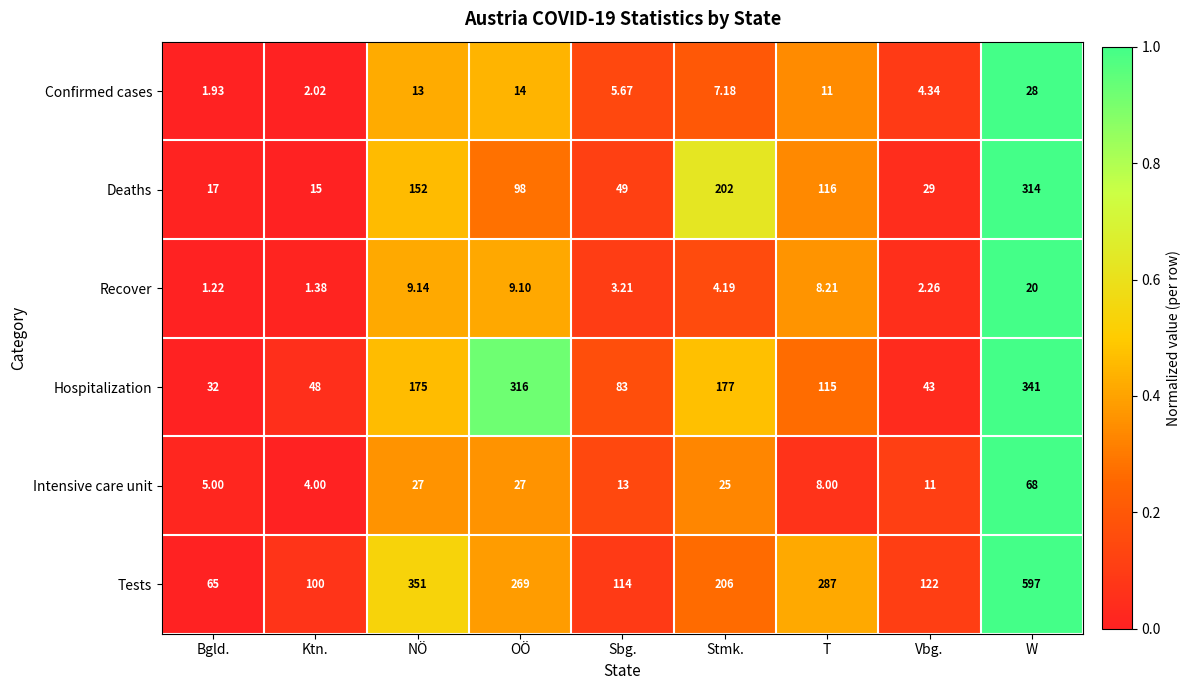

At which label is Confirmed cases closest to 14?

OÖ